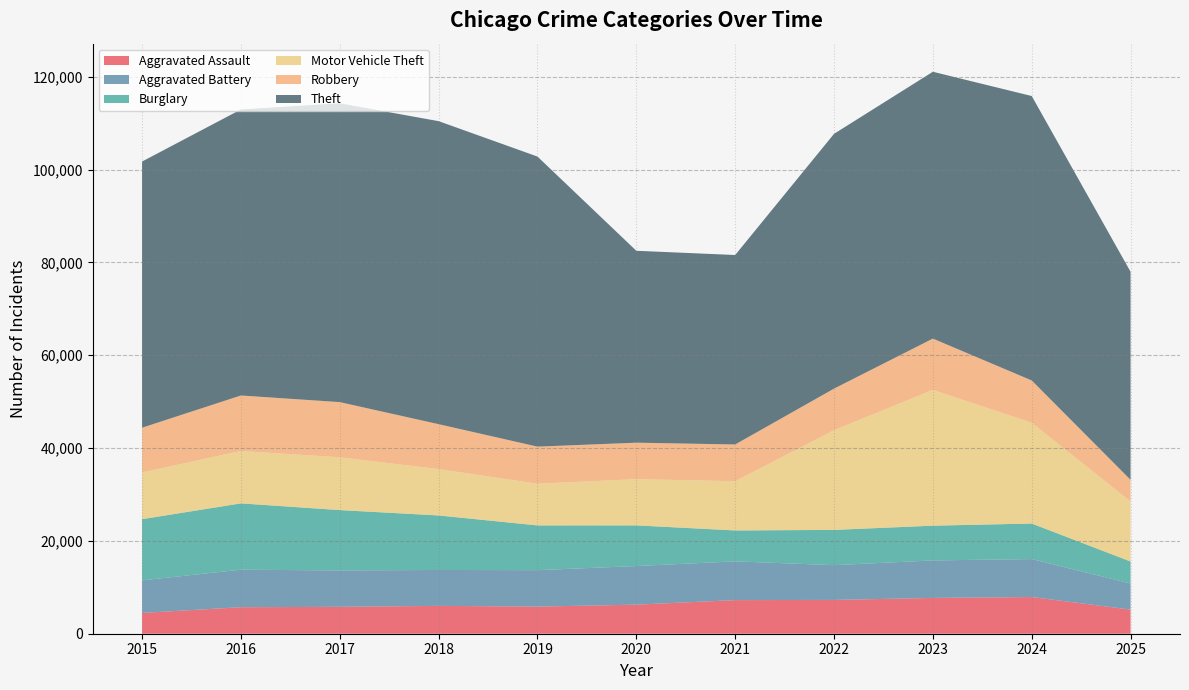

Reading left to right, what are all the values shown in this chart?

Aggravated Assault: 2015=4480	2016=5713	2017=5793	2018=6002	2019=5841	2020=6265	2021=7242	2022=7281	2023=7712	2024=7905	2025=5200
Aggravated Battery: 2015=7018	2016=8085	2017=7845	2018=7734	2019=7858	2020=8320	2021=8348	2022=7495	2023=8081	2024=8183	2025=5617
Burglary: 2015=13184	2016=14289	2017=13001	2018=11747	2019=9639	2020=8758	2021=6661	2022=7594	2023=7486	2024=7653	2025=4747
Motor Vehicle Theft: 2015=10068	2016=11285	2017=11380	2018=9985	2019=8978	2020=9962	2021=10605	2022=21472	2023=29255	2024=21713	2025=12922
Robbery: 2015=9638	2016=11960	2017=11881	2018=9681	2019=7995	2020=7855	2021=7920	2022=8964	2023=11052	2024=9115	2025=4672
Theft: 2015=57353	2016=61626	2017=64386	2018=65290	2019=62499	2020=41350	2021=40821	2022=54899	2023=57494	2024=61284	2025=44823